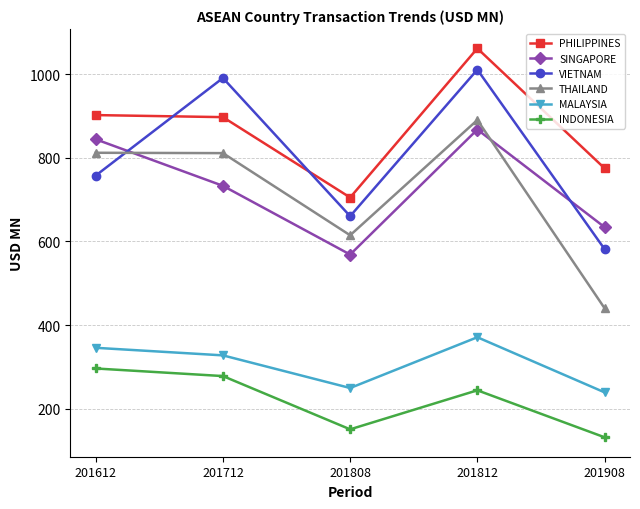

At which label is SINGAPORE closest to 717?

201712